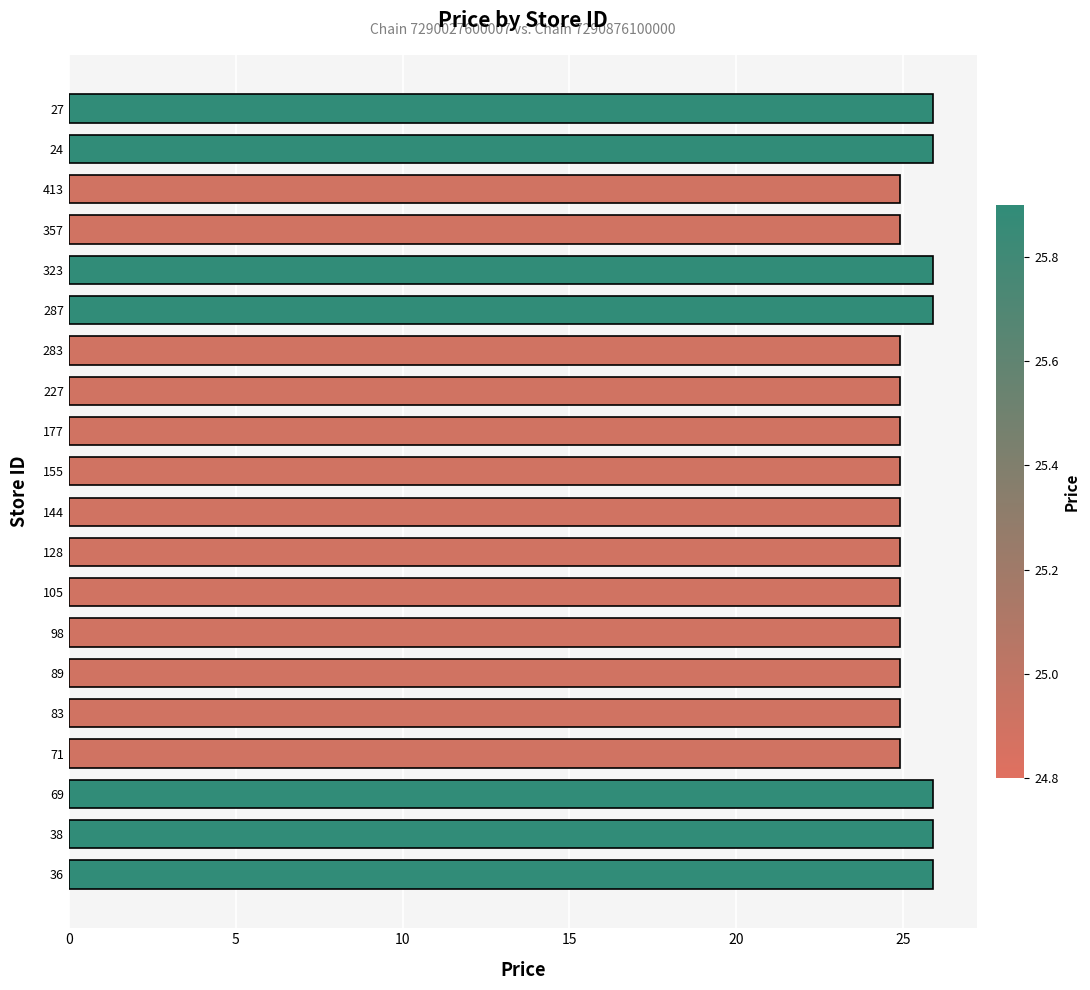

The chart shows a value of 25.9 at 36. True or false?

True